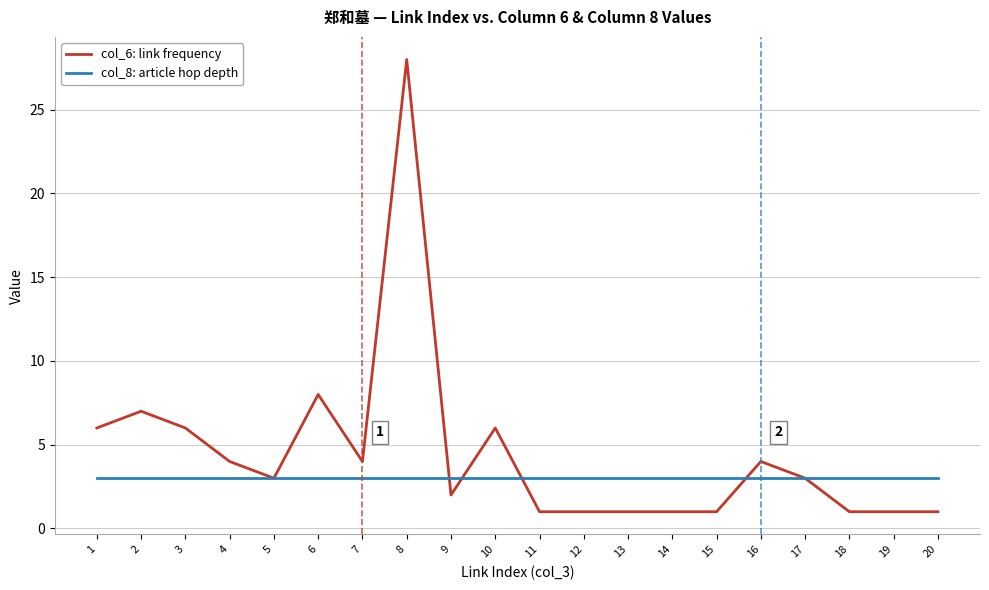

What is the average value of the col_8: article hop depth series?

3